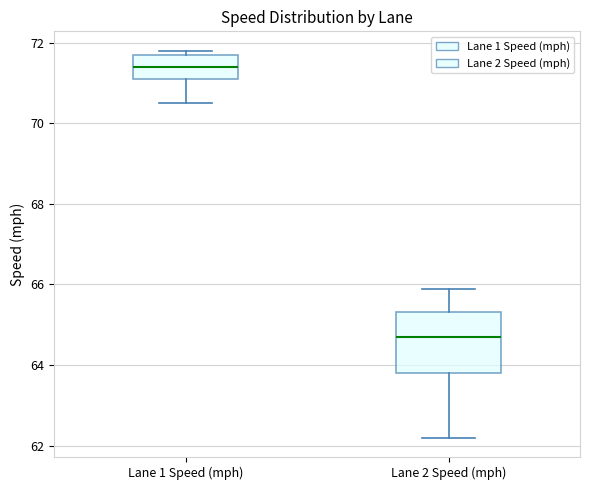

Reading left to right, transcribe this box plot: for each box, give where its median line is, the range the box spans, and where its two whiskers end, as read against the y-axis. The values are not printed on the chart, so give them approximately, as read against the axis.

Lane 1 Speed (mph): median 71.4, box 71.2 to 71.8, whiskers 70.6 to 71.8 (just above the box's upper edge)
Lane 2 Speed (mph): median 64.8, box 63.8 to 65.4, whiskers 62.2 to 66.0